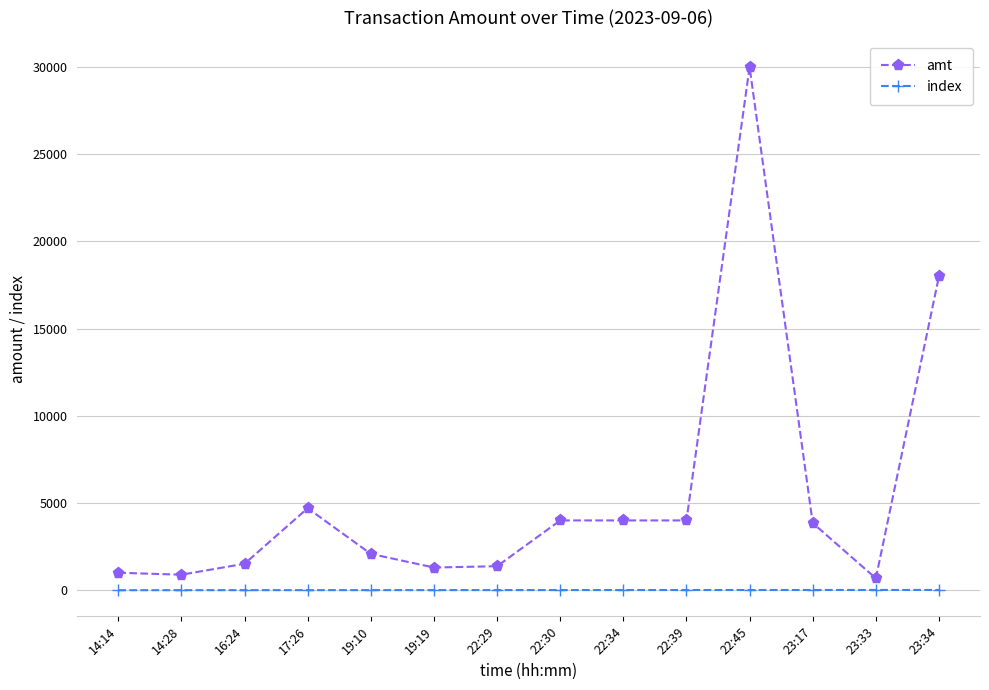

The value of amt at 22:34 is 4000. True or false?

True